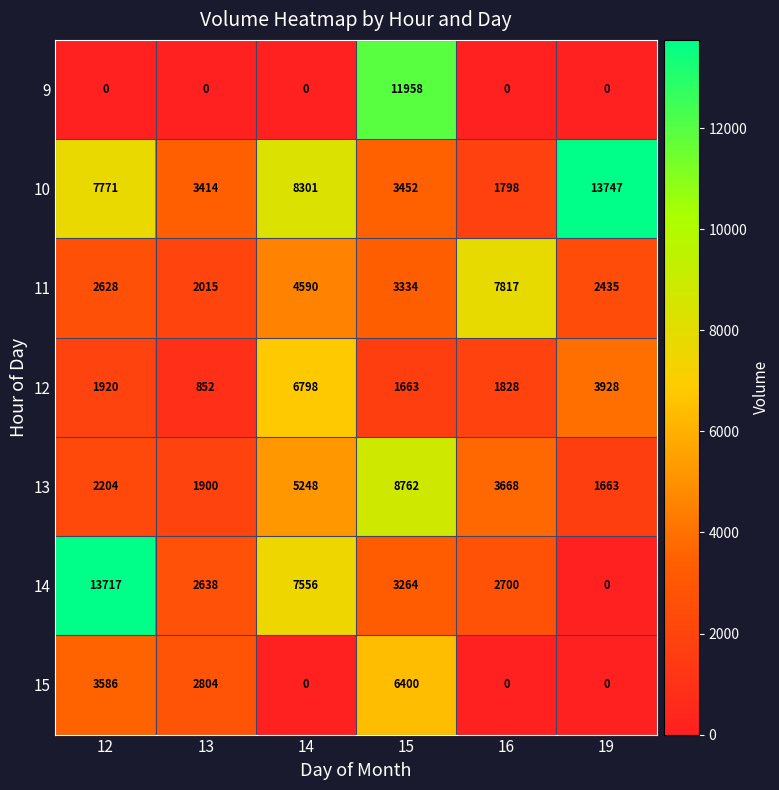

What is the difference between the highest and lowest values at 13?

3414